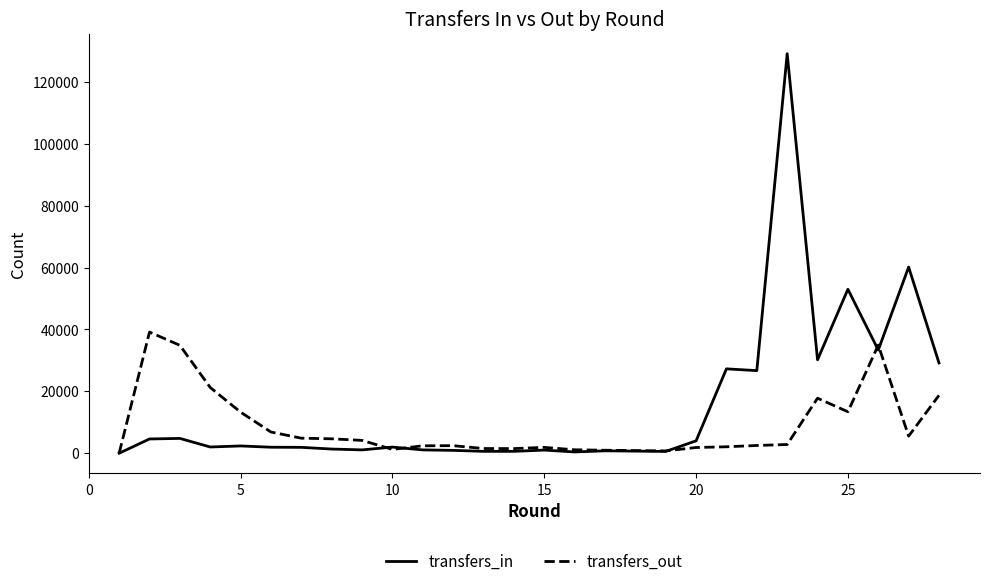

At how many categories does at least one series exceed 73227?

1